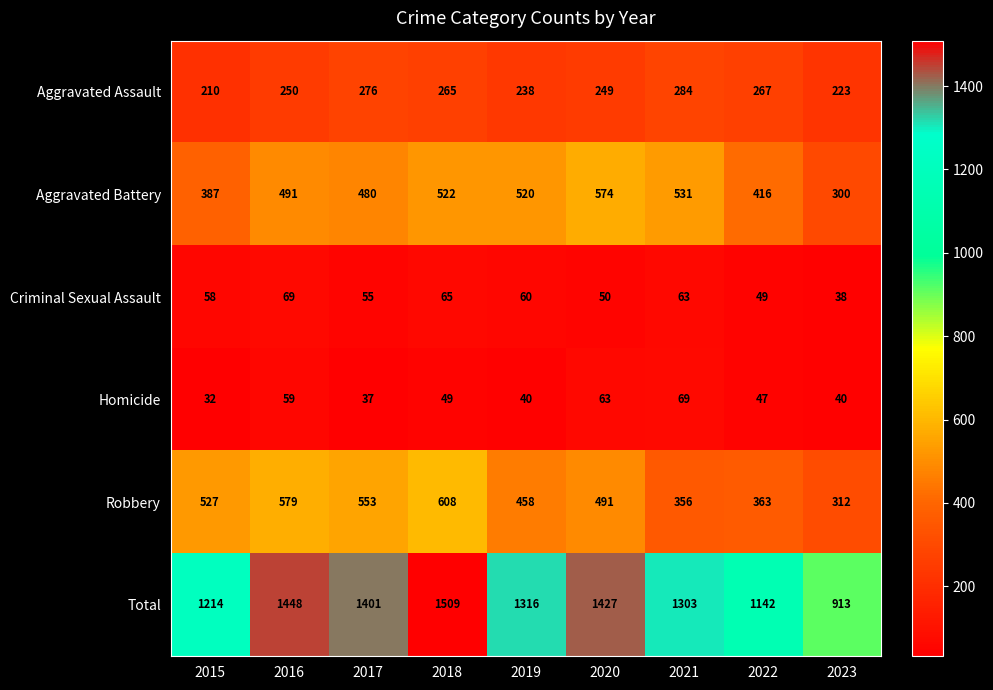

True or false: Homicide has a value of 63 at 2020.

True